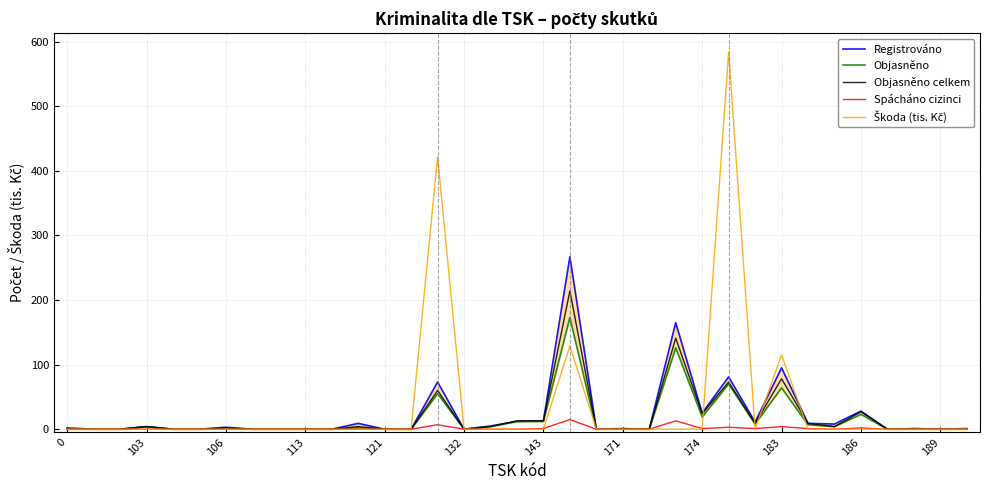

After their last crossing, which series has the higher values: Objasněno celkem or Škoda (tis. Kč)?

Objasněno celkem